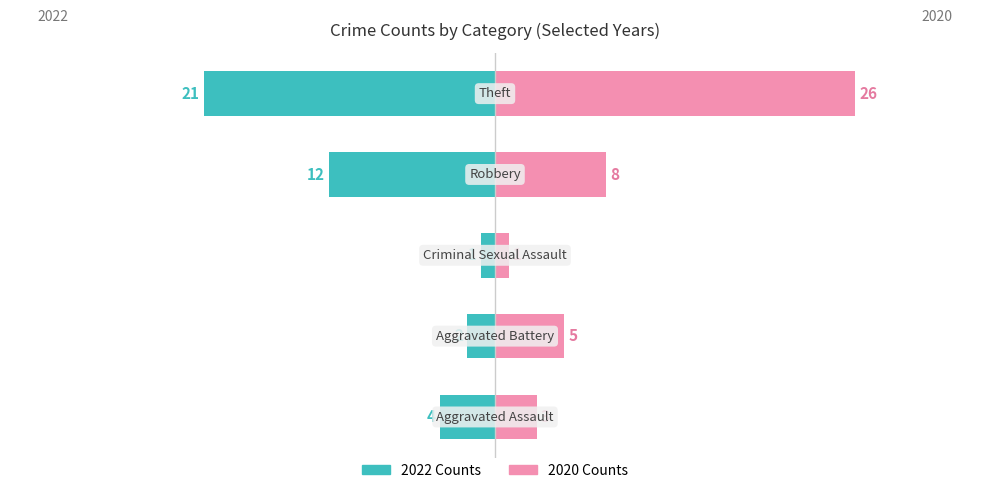

The 2022 Counts series shows -7 at 0. True or false?

False